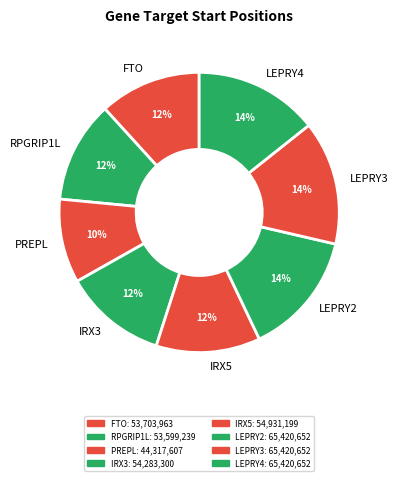

Do LEPRY2 and RPGRIP1L together represent more than half of the pie?

No